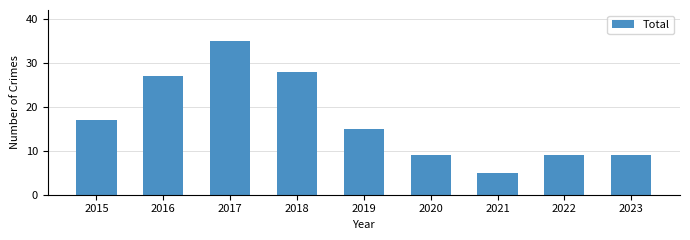

True or false: the data shows 28 at 2018.

True